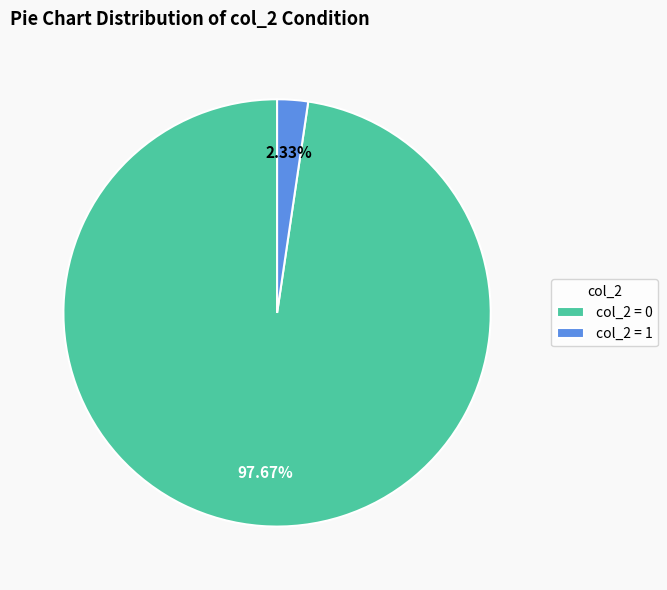

Which has a higher value, col_2 = 1 or col_2 = 0?

col_2 = 0